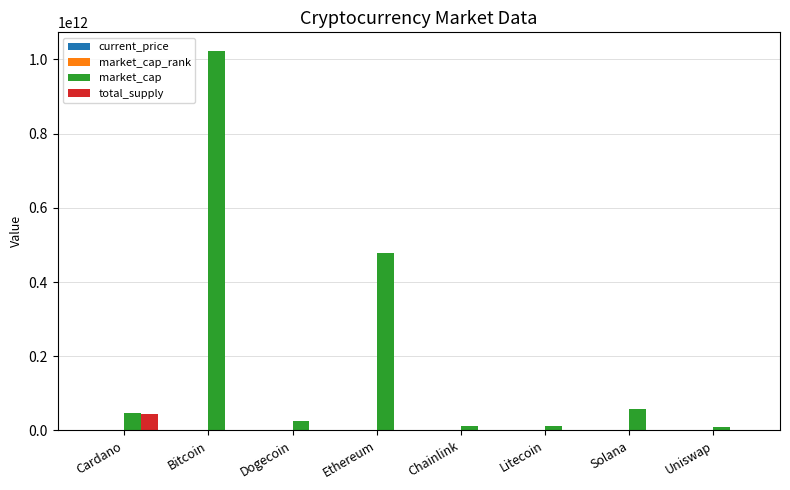

At which category is the sum across all series the highest?

Bitcoin